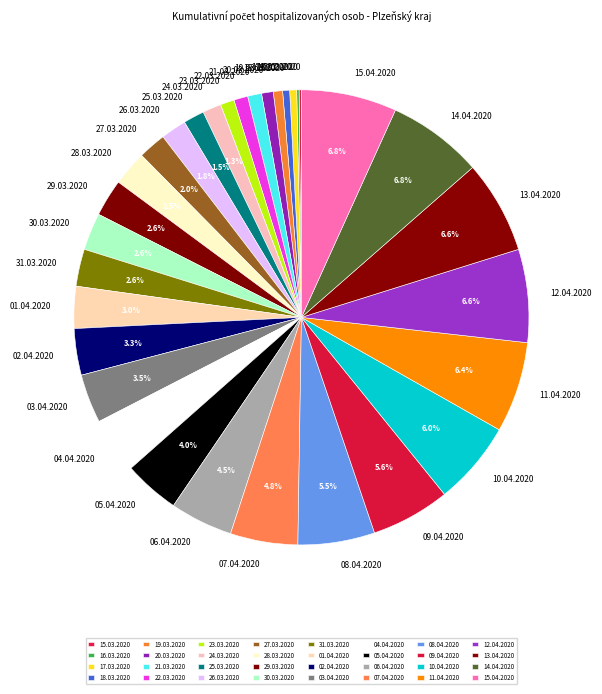

Is 30.03.2020 the majority of the pie?

No